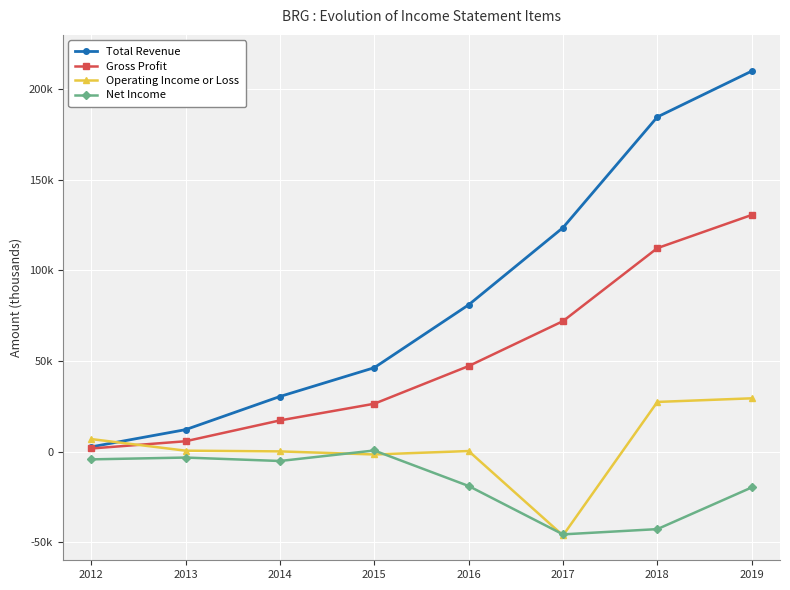

What are all the series names shown in the legend?

Total Revenue, Gross Profit, Operating Income or Loss, Net Income